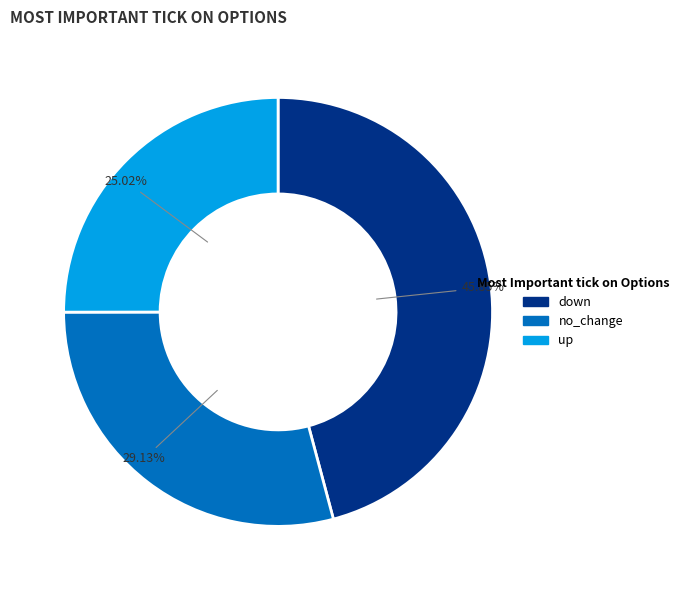

Is there a majority slice in this chart?

No